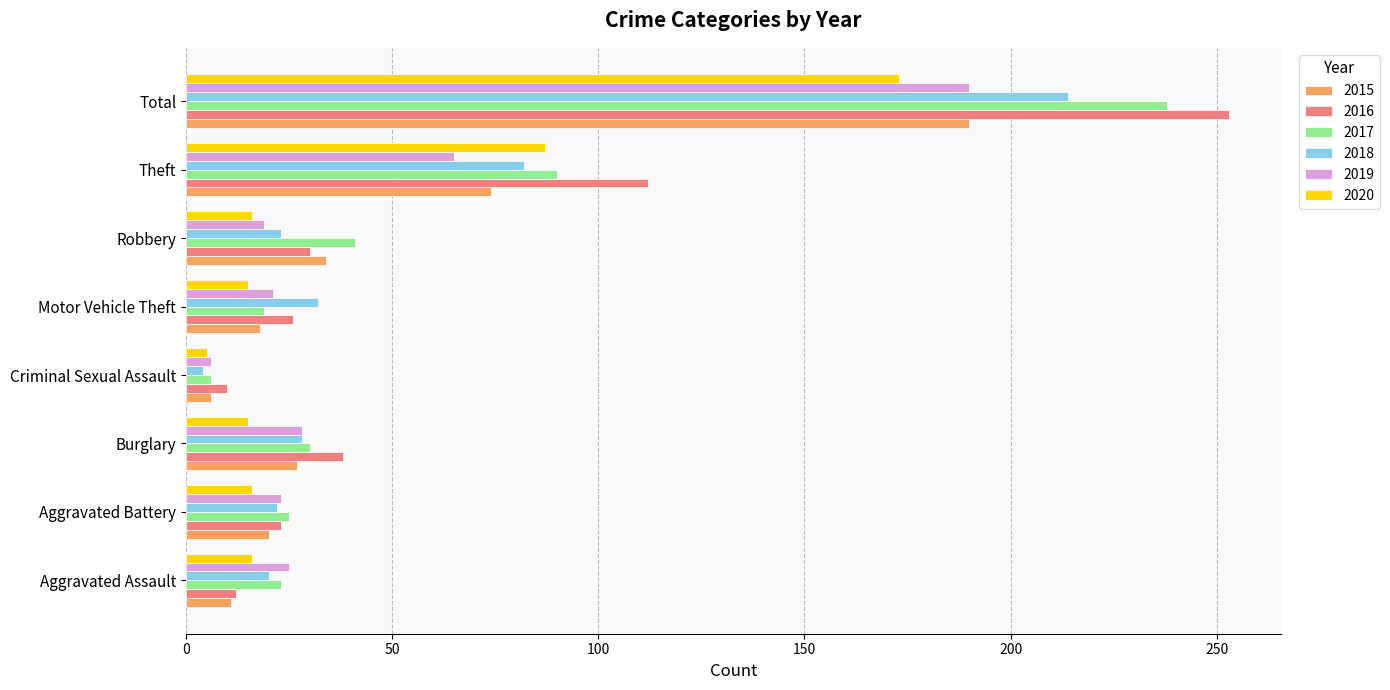

What is the total value across all series at Burglary?

166